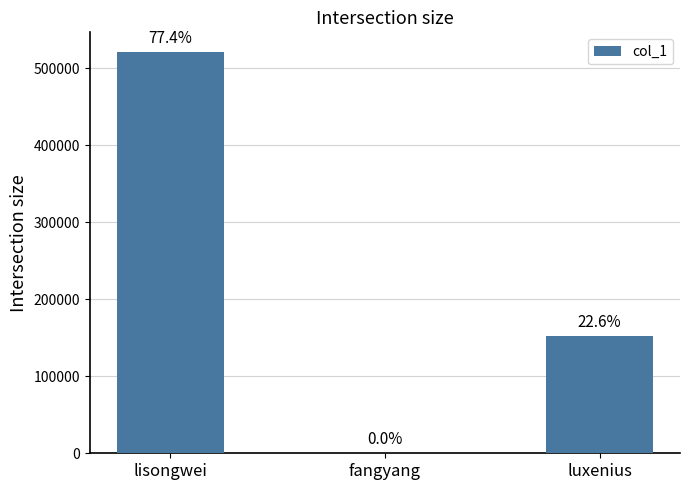

Are the bars horizontal?

No